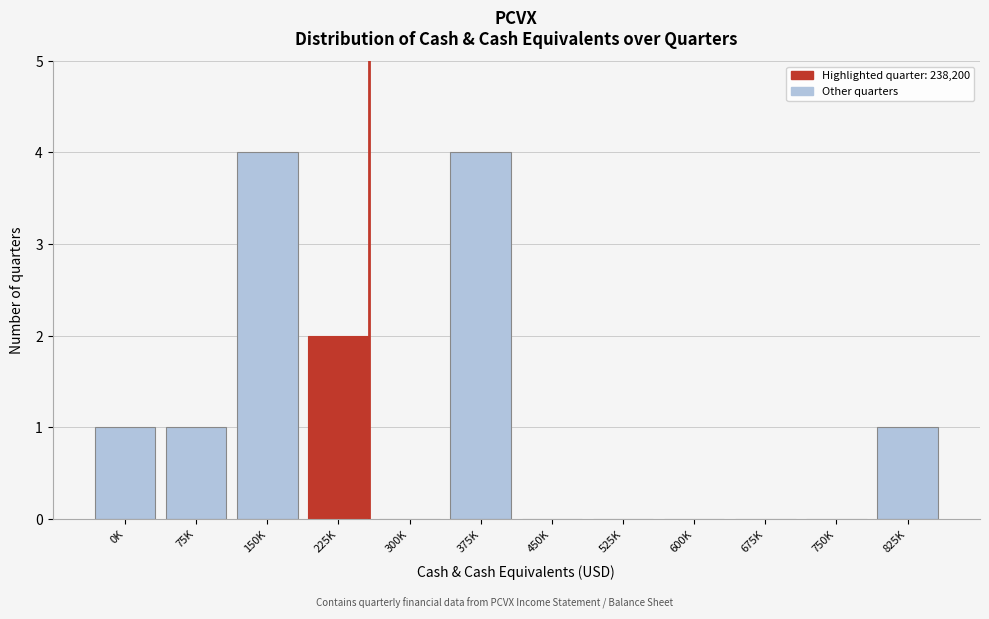

Reading left to right, extract all data points from this chart.

0K=1	75K=1	150K=4	225K=2	300K=0	375K=4	450K=0	525K=0	600K=0	675K=0	750K=0	825K=1